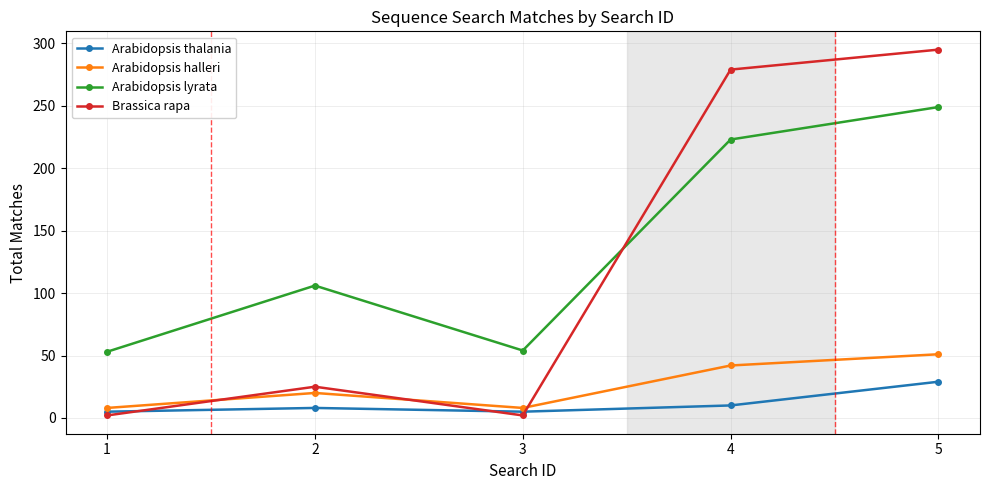

True or false: Brassica rapa has more than 1 points higher than both neighbors.

False